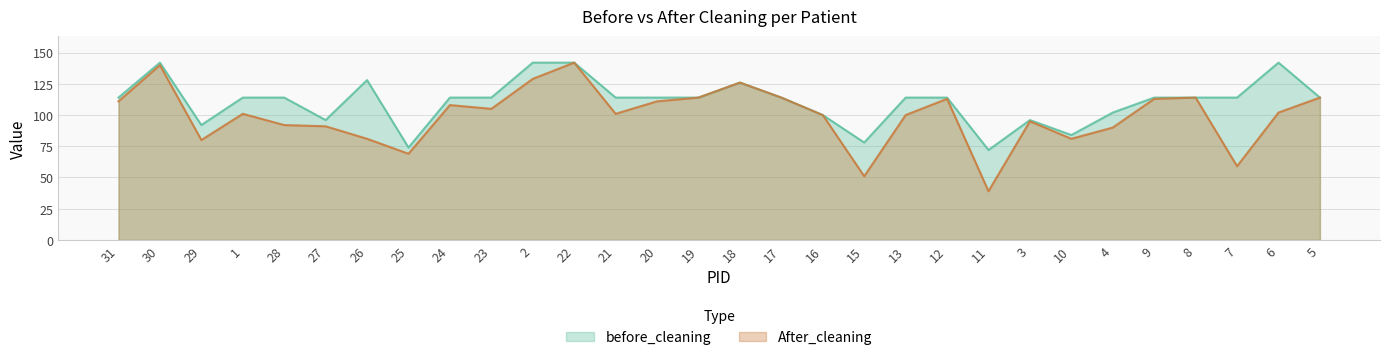

Which has a higher value, 13 or 19?

13